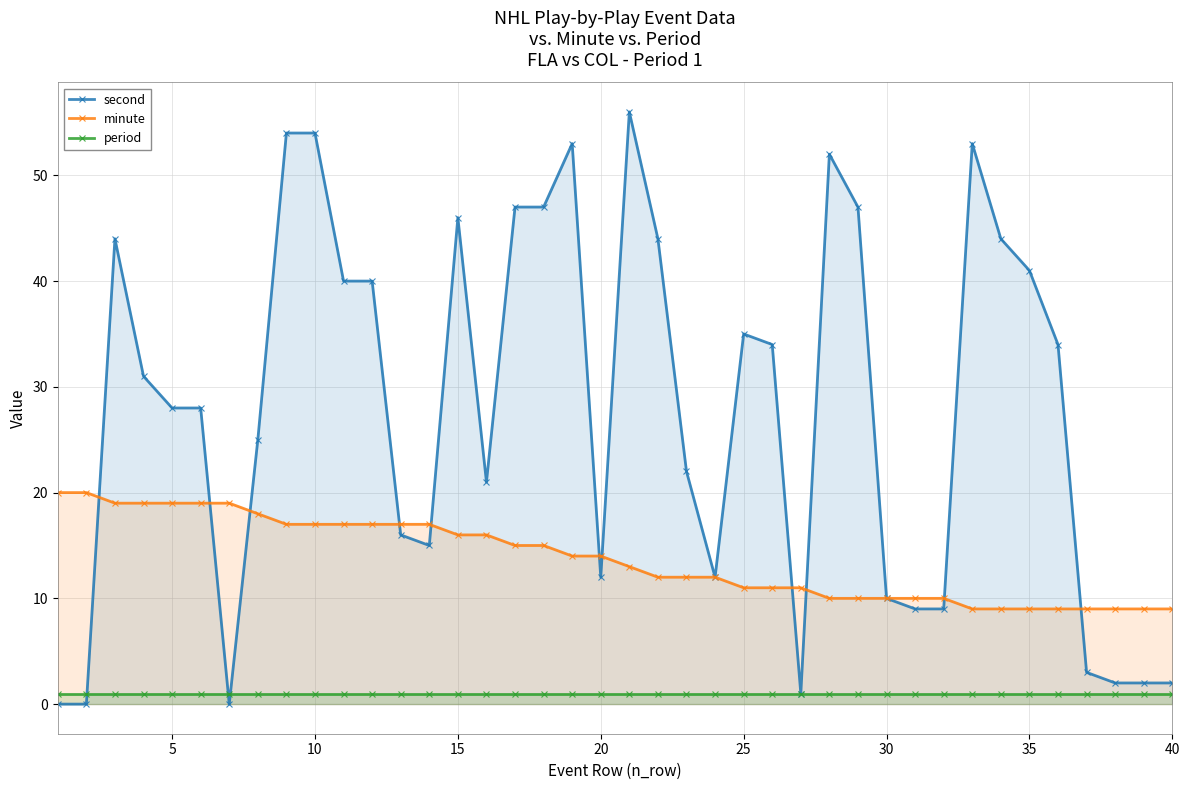

How many lines are shown in the chart?

3